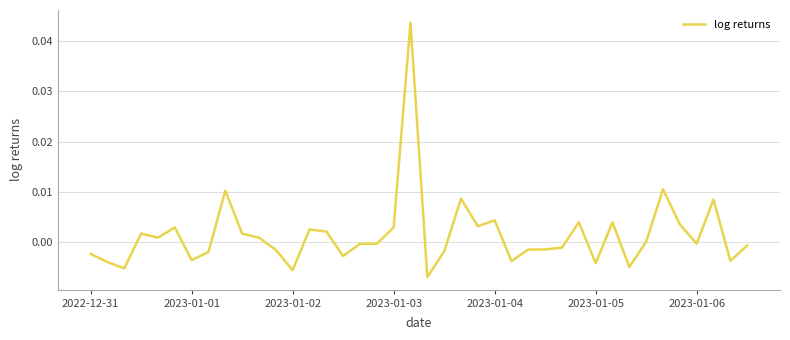

How many lines are shown in the chart?

1